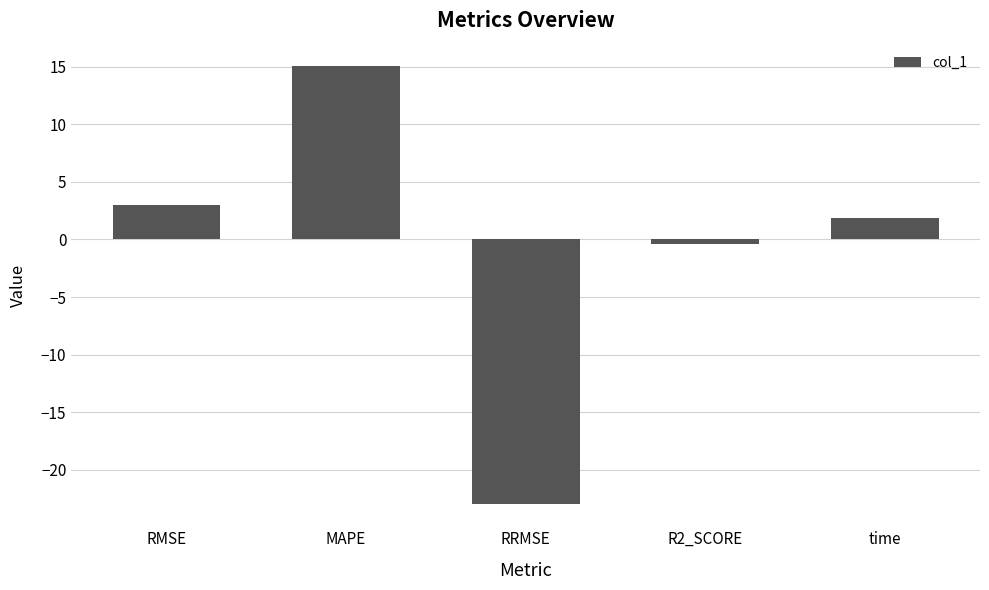

How many positive values are there?

3